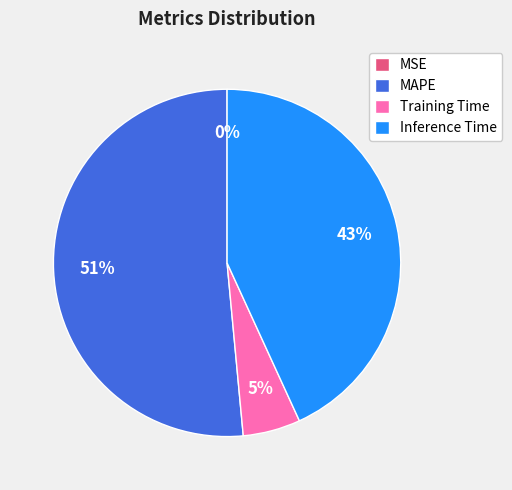

To the nearest percent, what percentage of the pie is Training Time?

5%